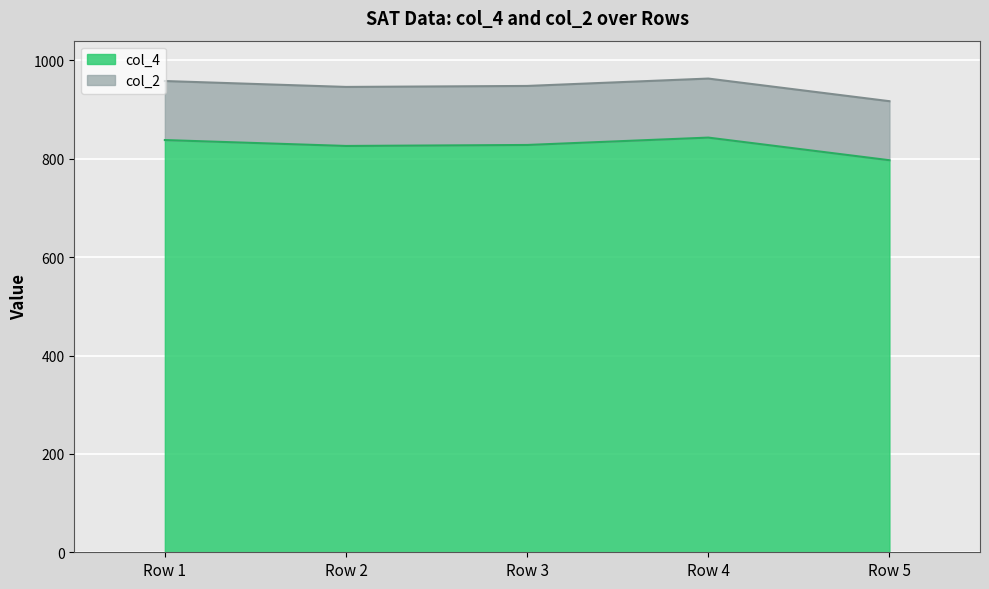

What is the change in value from Row 1 to Row 4?

+5